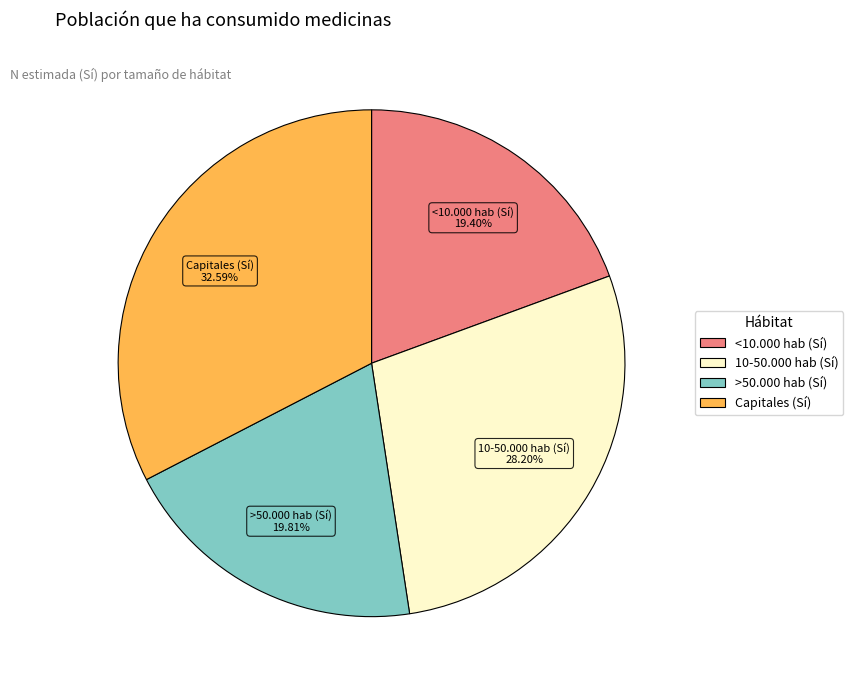

The 10-50.000 hab (Sí) slice represents 22% of the pie. True or false?

False